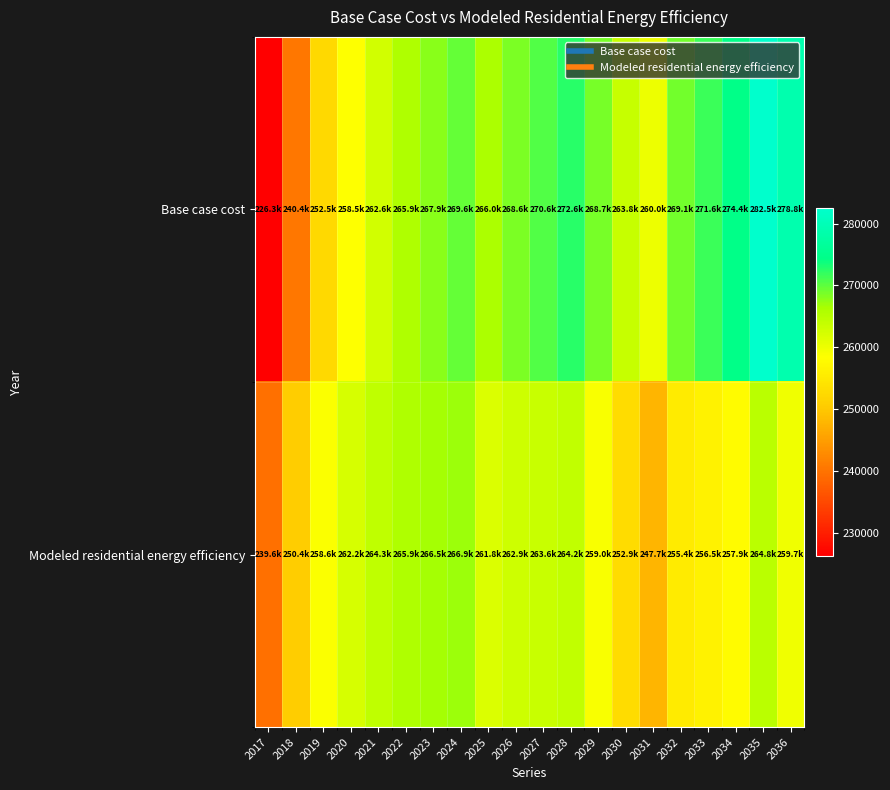

List the series in order of their peak value, highest first.

Base case cost, Modeled residential energy efficiency